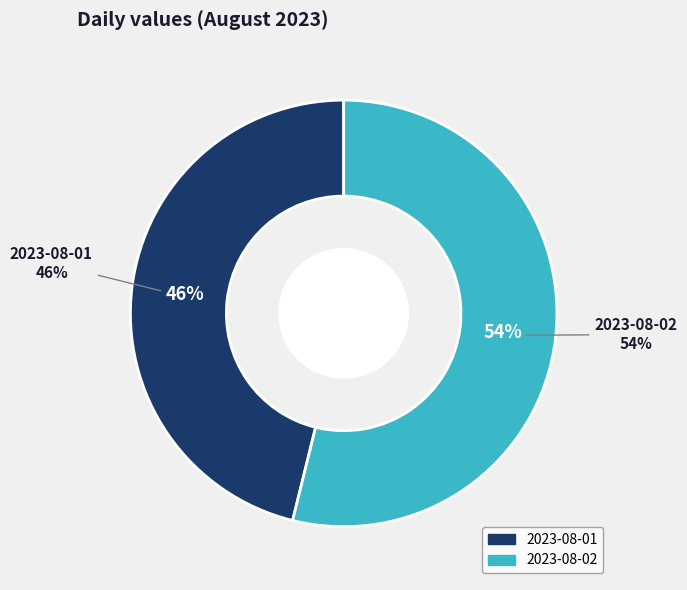

What is the change in value from 2023-08-01 to 2023-08-02?

+90